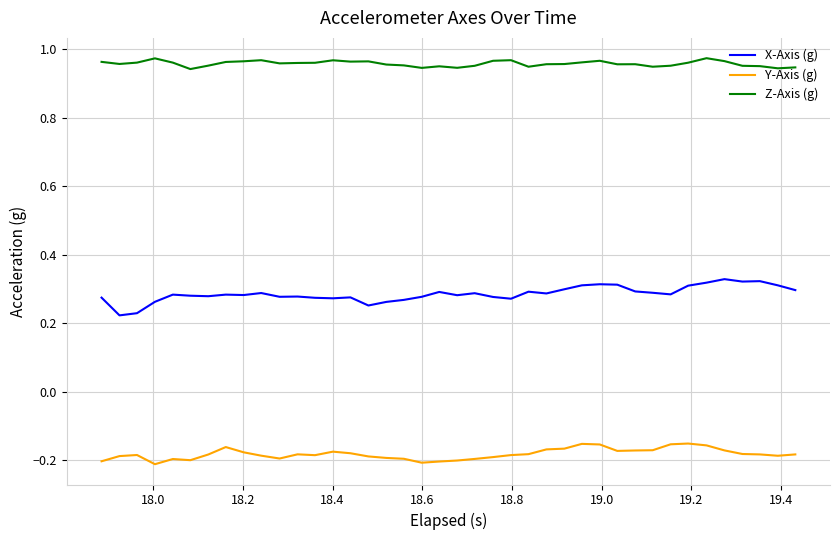

What is the difference between the maximum and minimum values in the X-Axis (g) series?

0.1